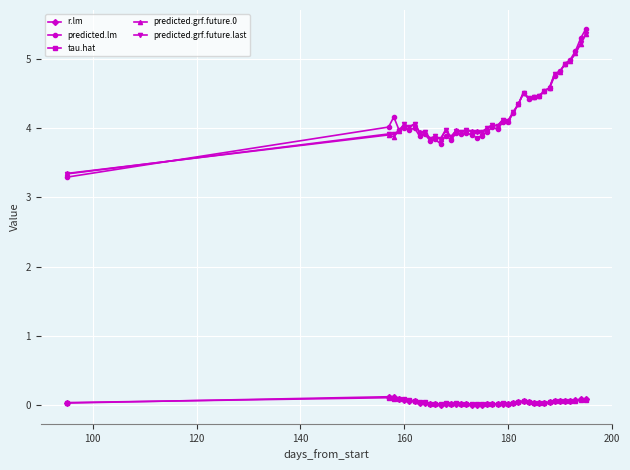

True or false: predicted.grf.future.0 has more than 0 interior local peaks.

True